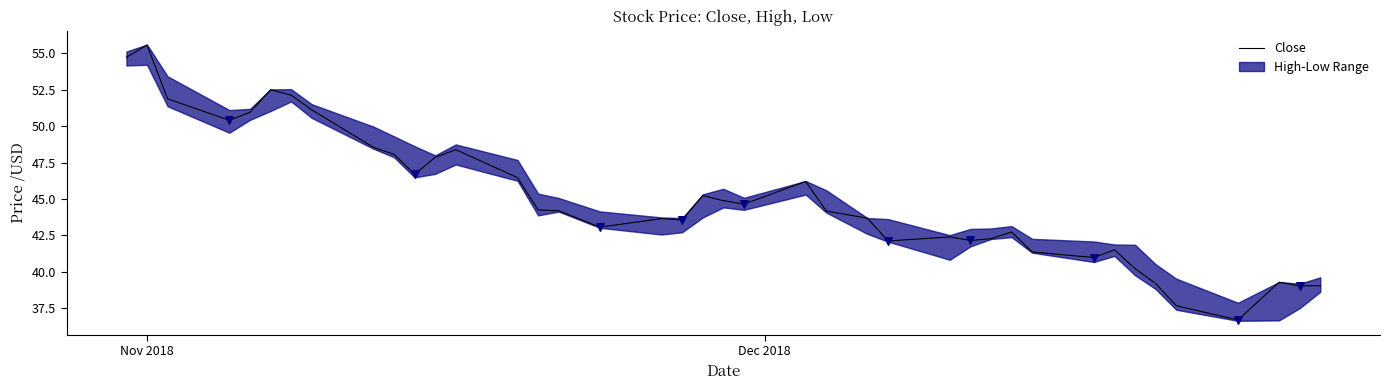

What is the minimum value for Close?

36.7